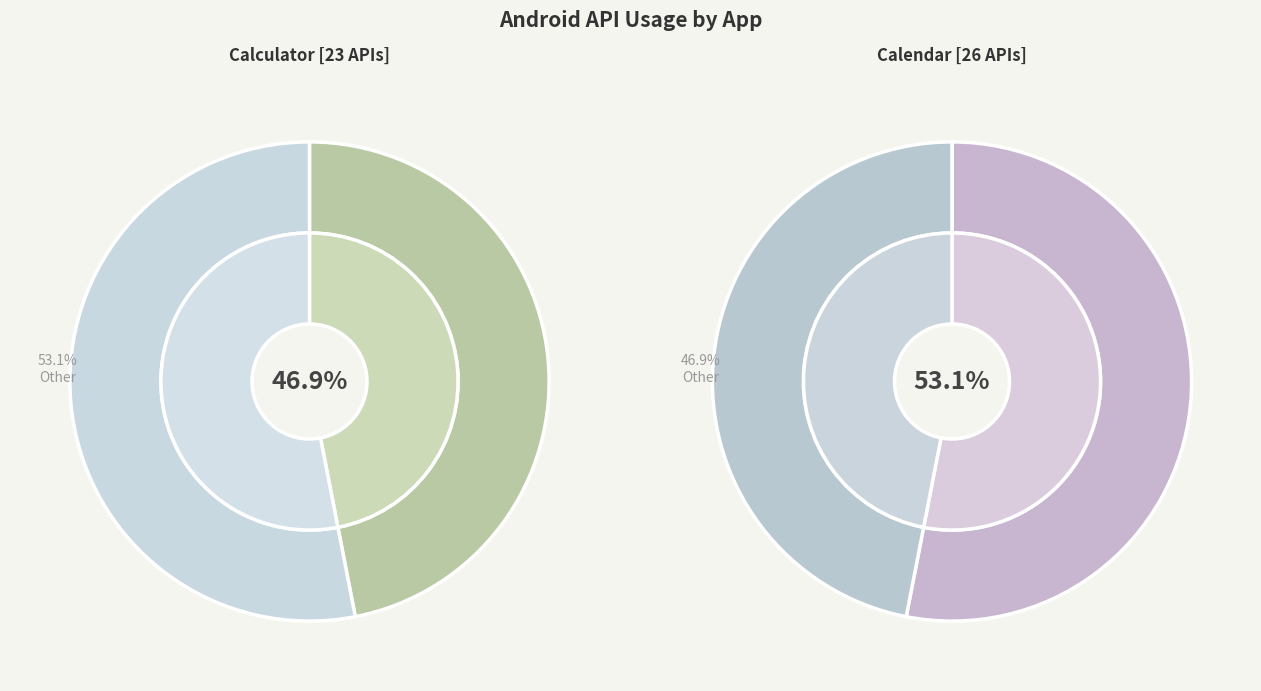

What percentage is the Calendar slice, to the nearest percent?

53%